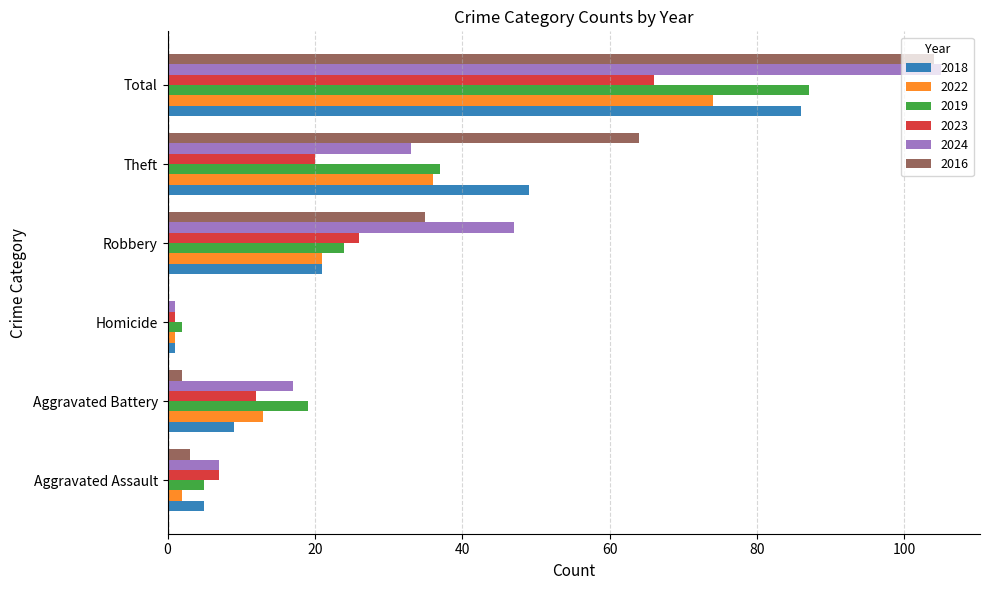

At which category is the sum across all series the highest?

Total